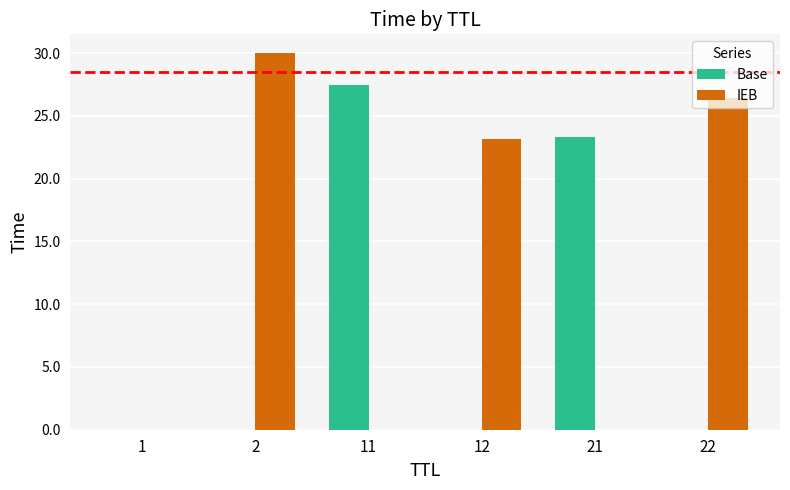

The Base series shows 0.0 at 1. True or false?

True